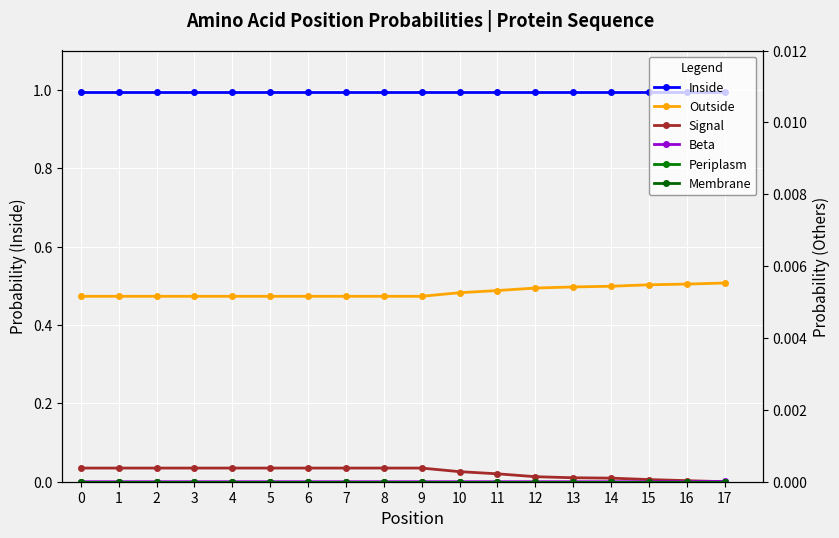

Is it true that Outside equals 0.0 at 14?

True